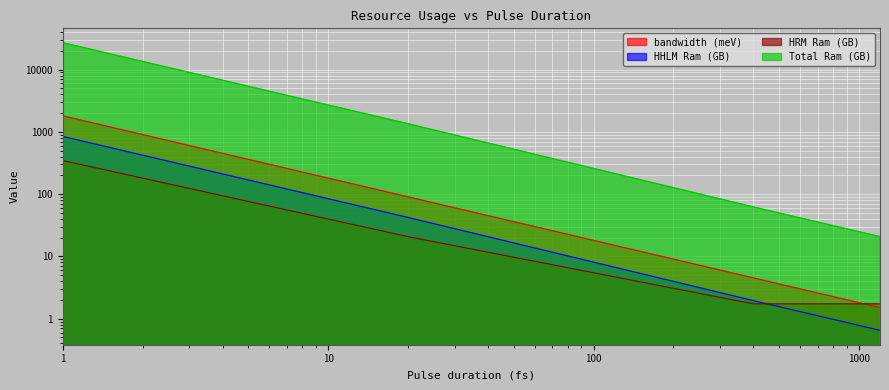

True or false: HHLM Ram (GB) and Total Ram (GB) cross at least once.

False